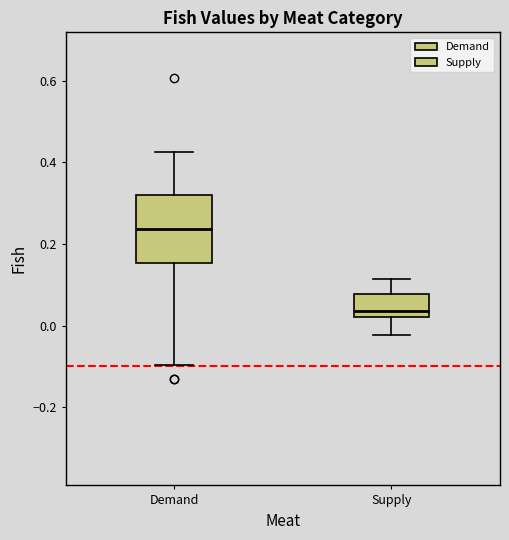

Which box has the highest median line?

Demand